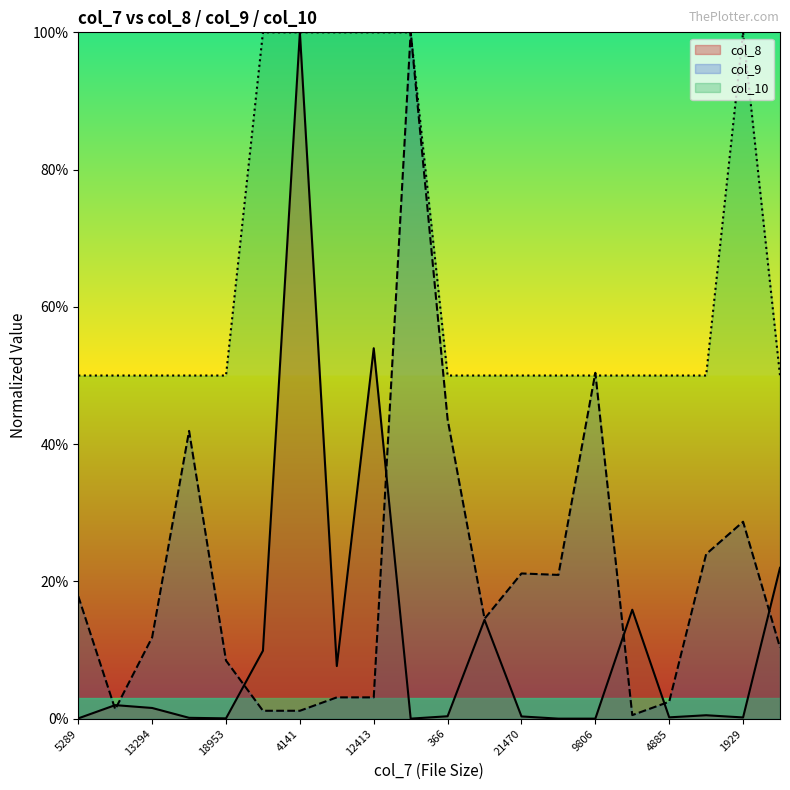

Where is col_8 nearest to the value 0?

5568